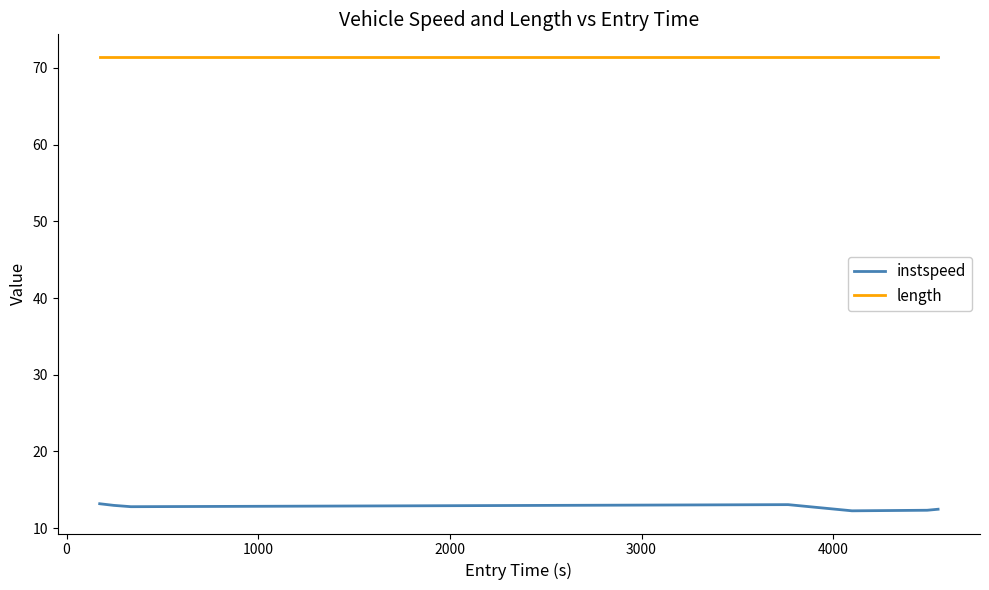

Rank the series by their maximum value, from lowest to highest.

instspeed, length